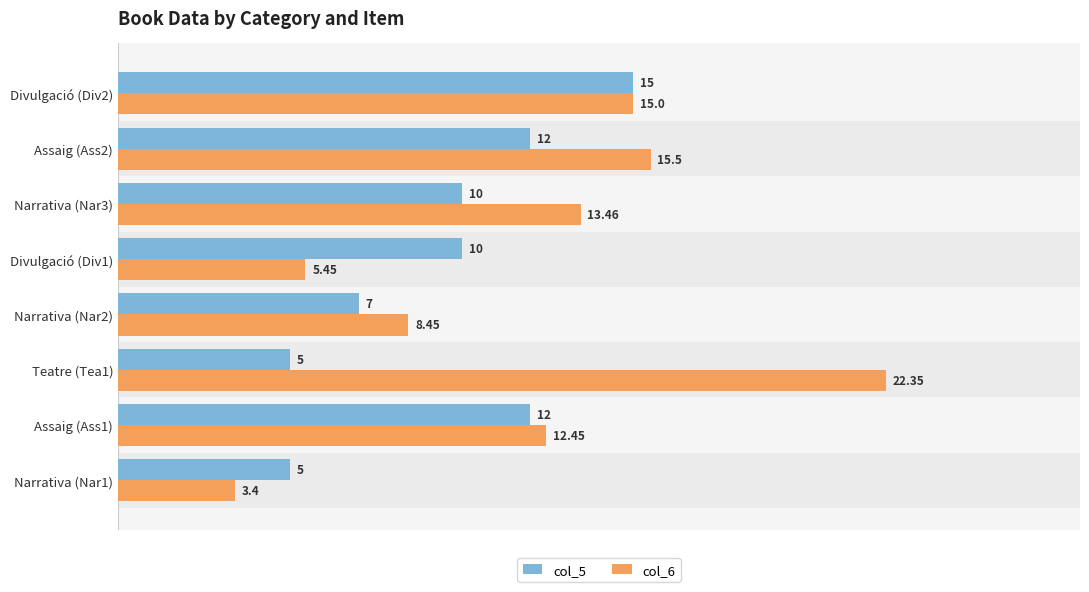

At which category is the sum across all series the highest?

Divulgació (Div2)